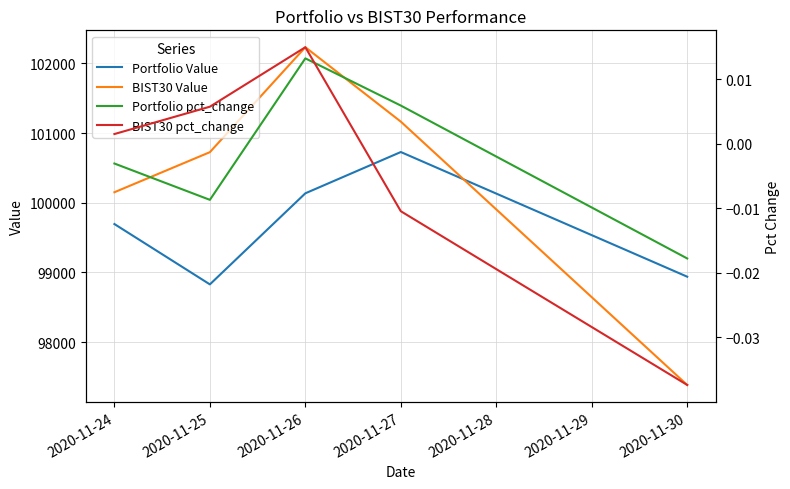

At which label does Portfolio pct_change first exceed 0?

2020-11-26